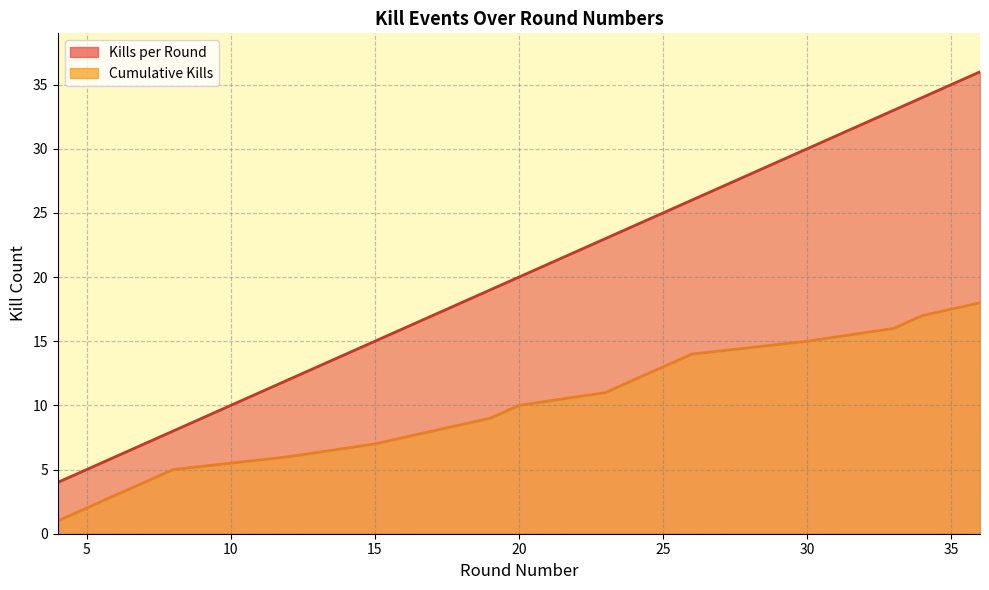

True or false: Kills per Round and Cumulative Kills cross at least once.

False